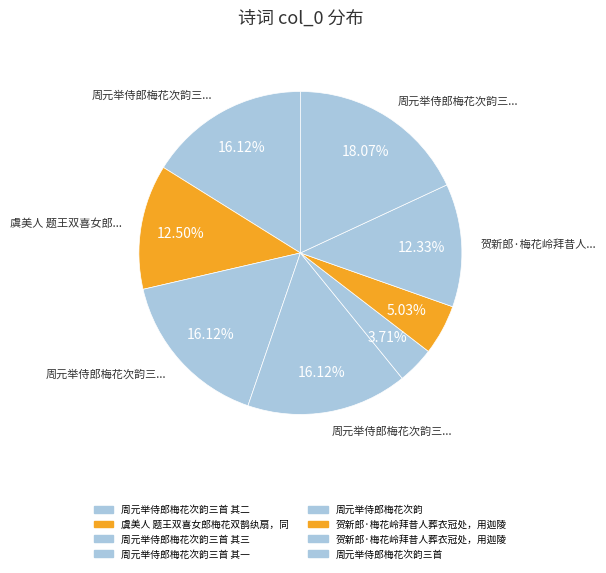

How many segments does this pie chart have?

8